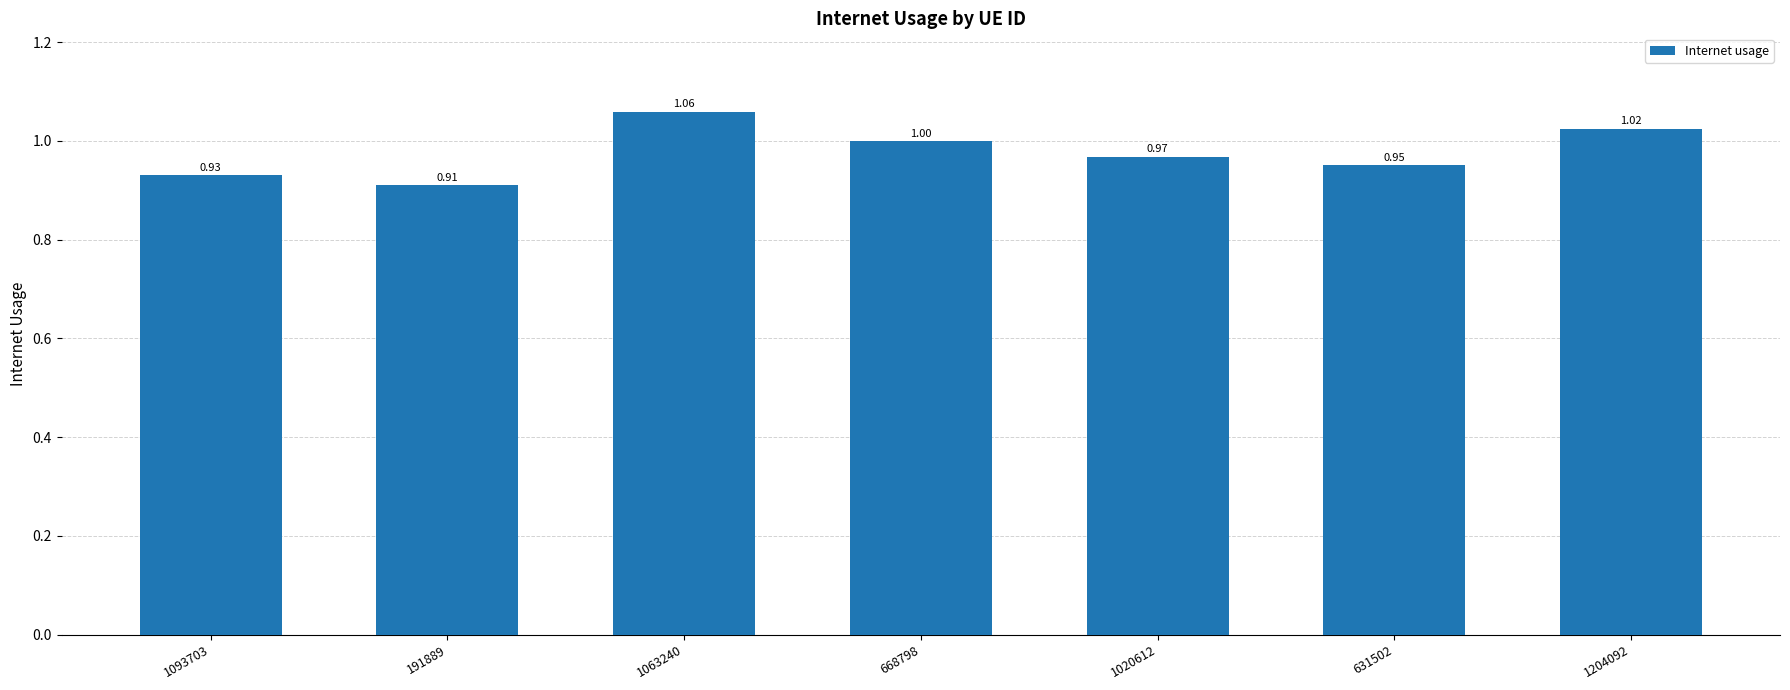

At which category does the chart reach its peak across all series?

1063240